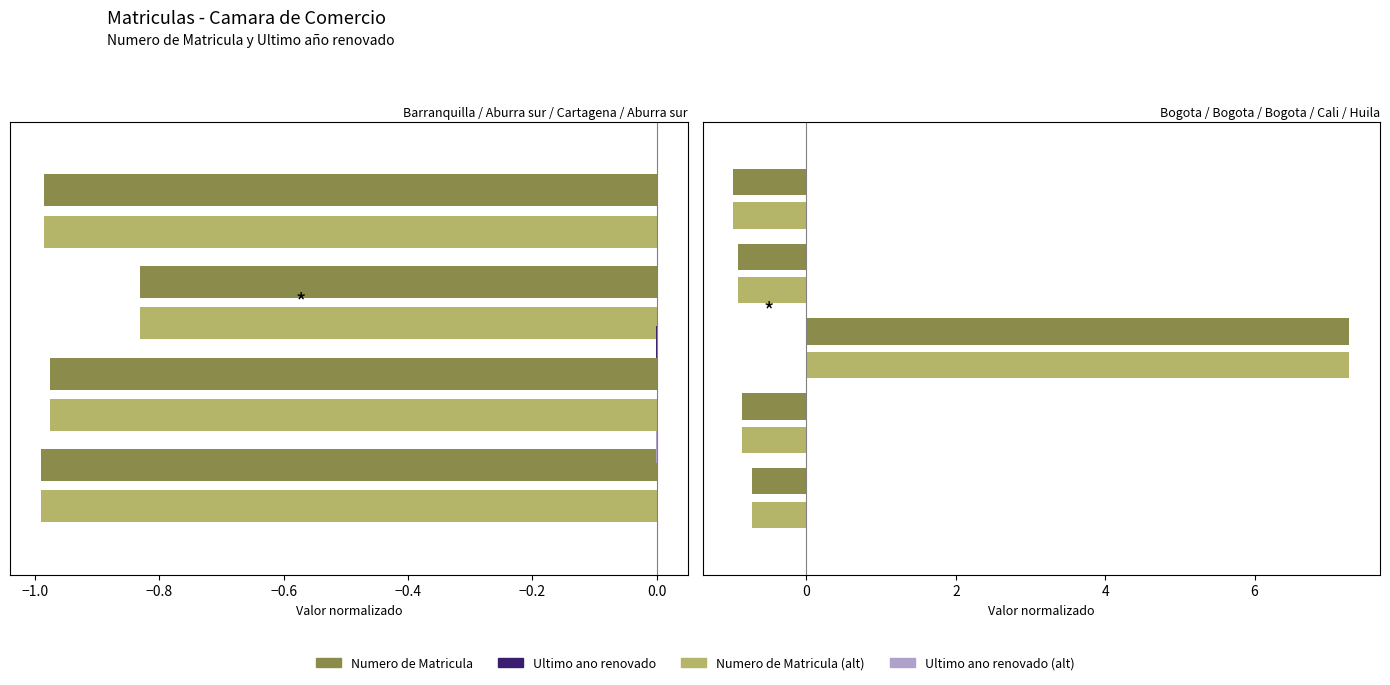

List the series in order of their peak value, lowest first.

Ultimo ano renovado (norm), Ultimo ano renovado (alt), Numero de Matricula (norm), Numero de Matricula (alt)